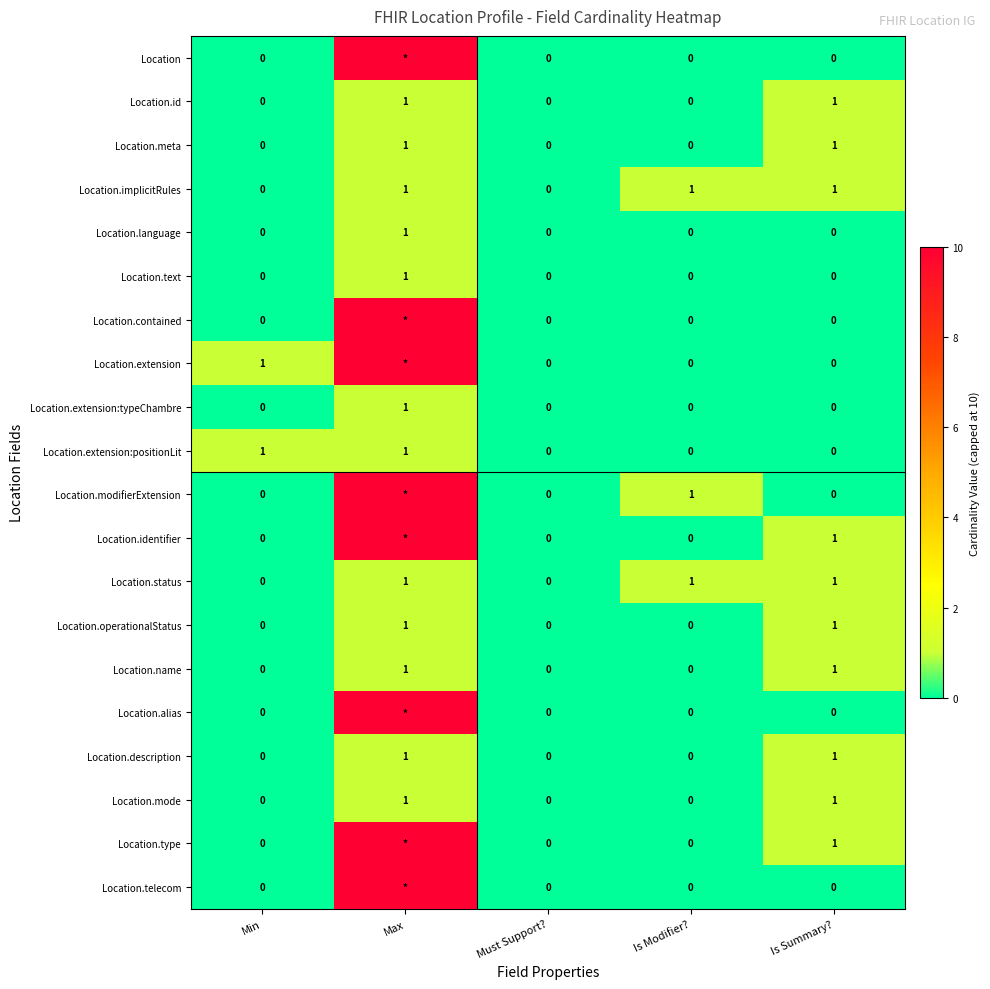

True or false: Location.id has a value of 0 at Min.

True